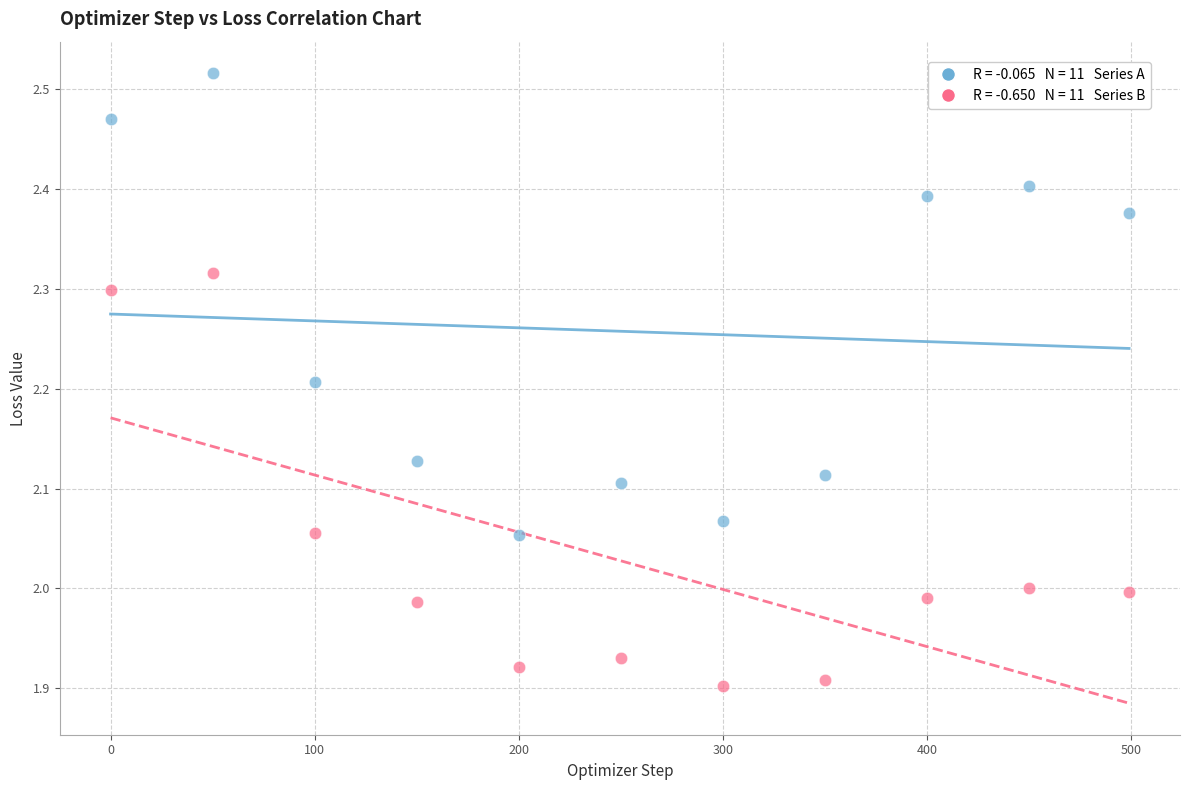

Across all data points, what is the range of Y values (max minus min)?

0.6